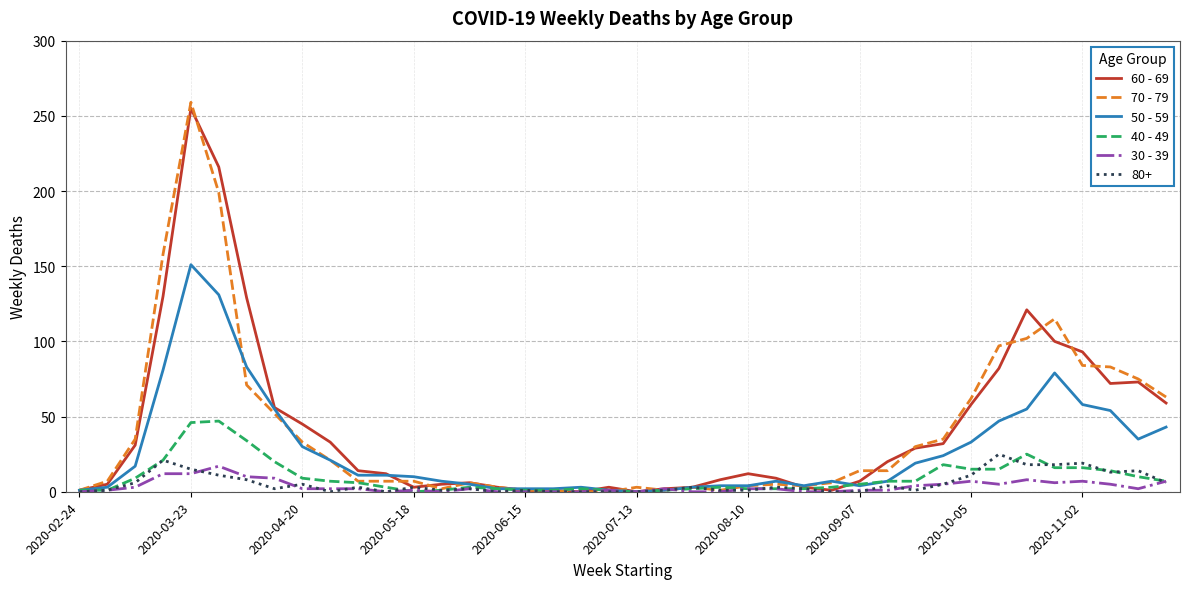

Does the chart have visible grid lines?

Yes